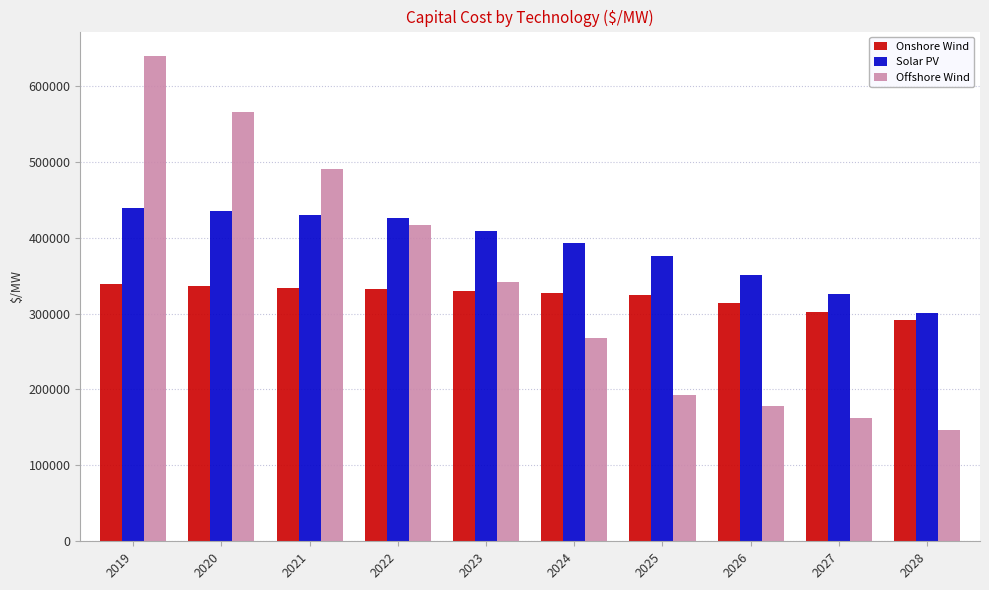

Which series has the widest spread of values?

Offshore Wind